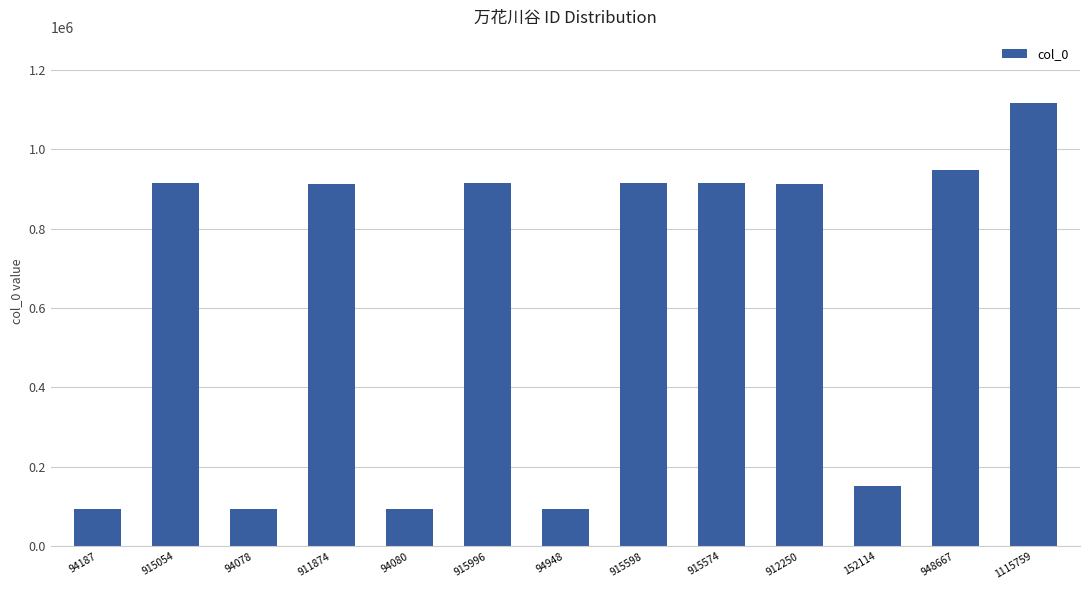

Is it true that the value at 912250 is 912250?

True